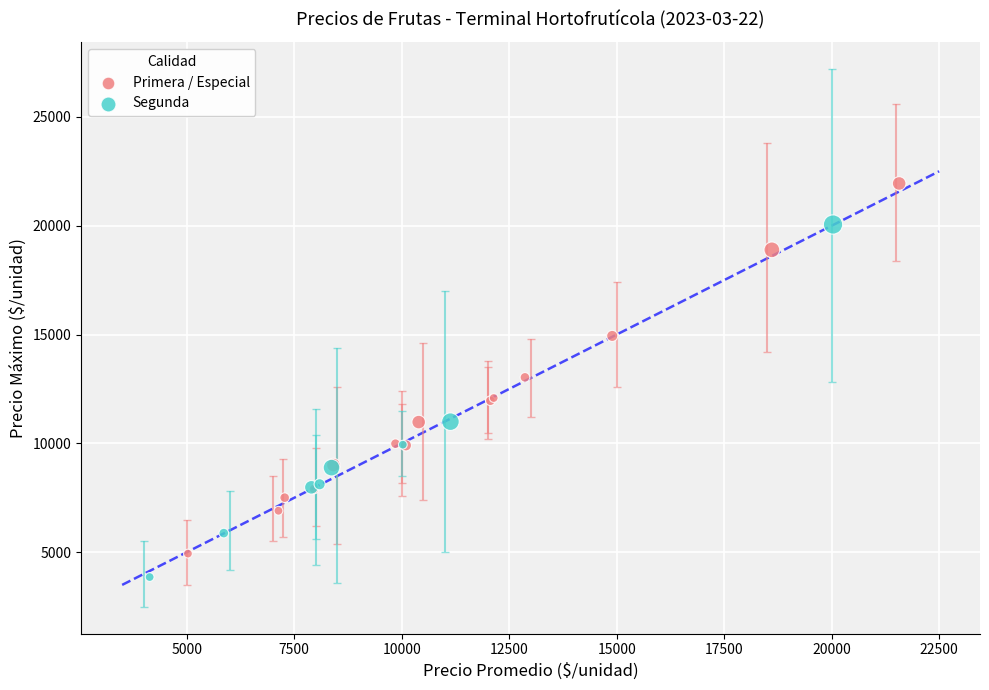

Which series reaches the maximum Y coordinate?

Primera / Especial